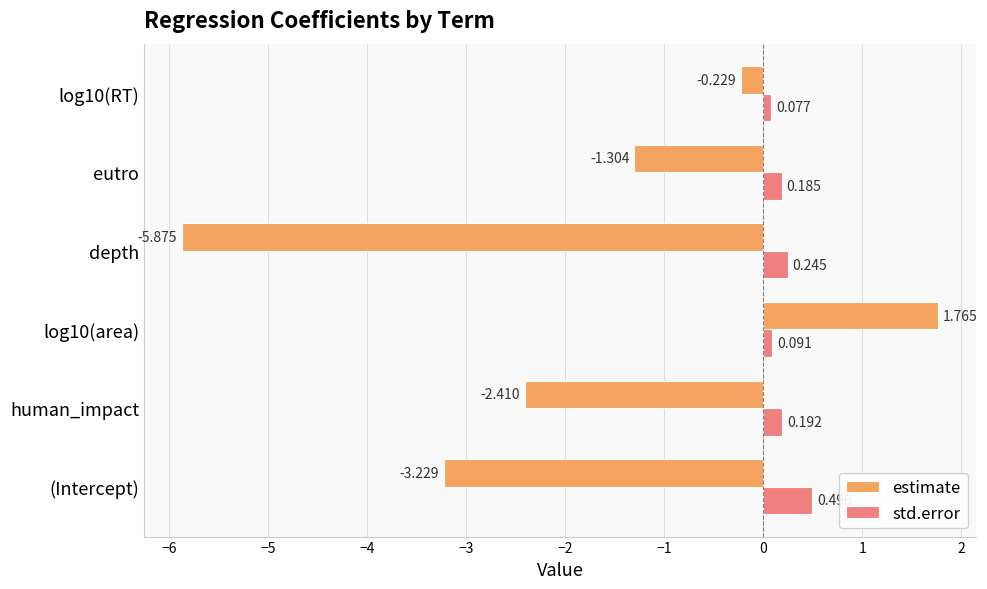

At which label does estimate reach its minimum?

depth